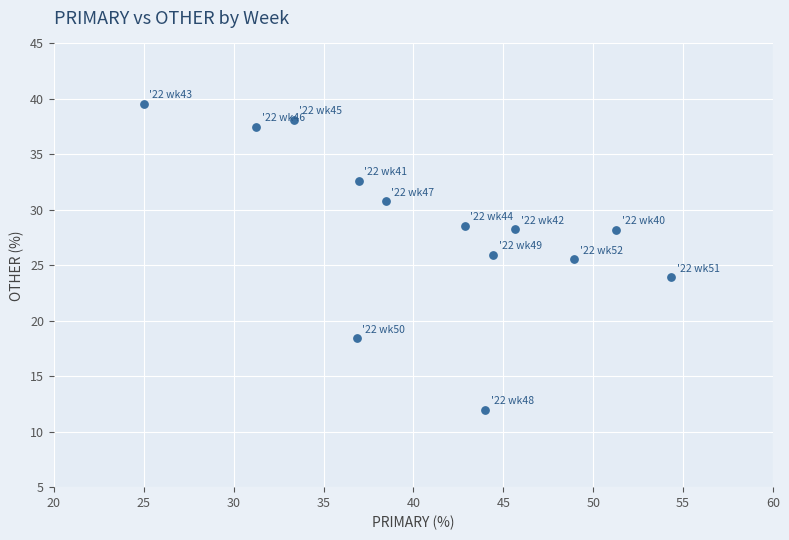

What is the range of Y values (max minus min)?

27.6